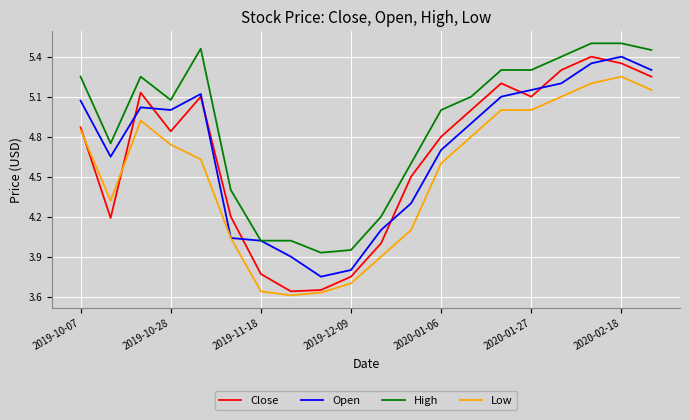

How many interior local valleys does the Open series have?

3